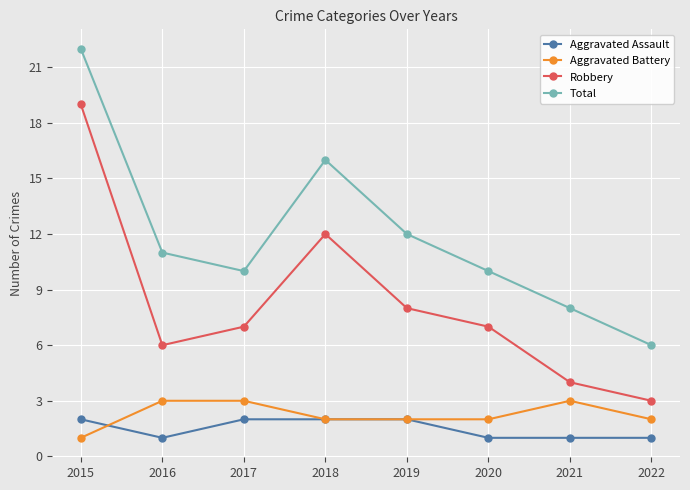

True or false: Robbery has a value of 11 at 2020.

False